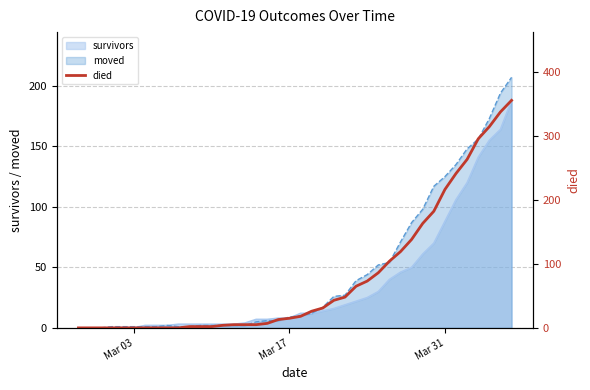

What is the maximum value for survivors?

188